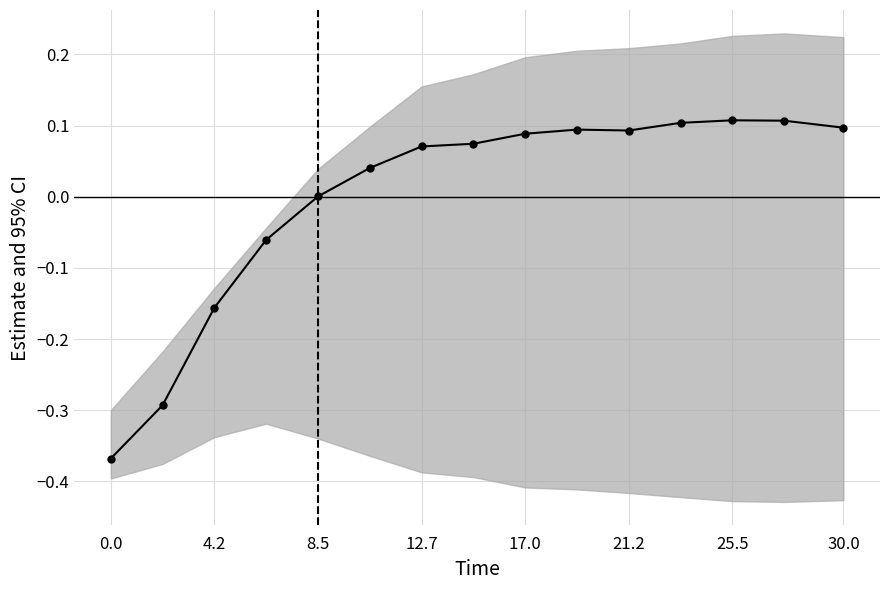

The chart shows a value of -0.5 at 4.2. True or false?

False